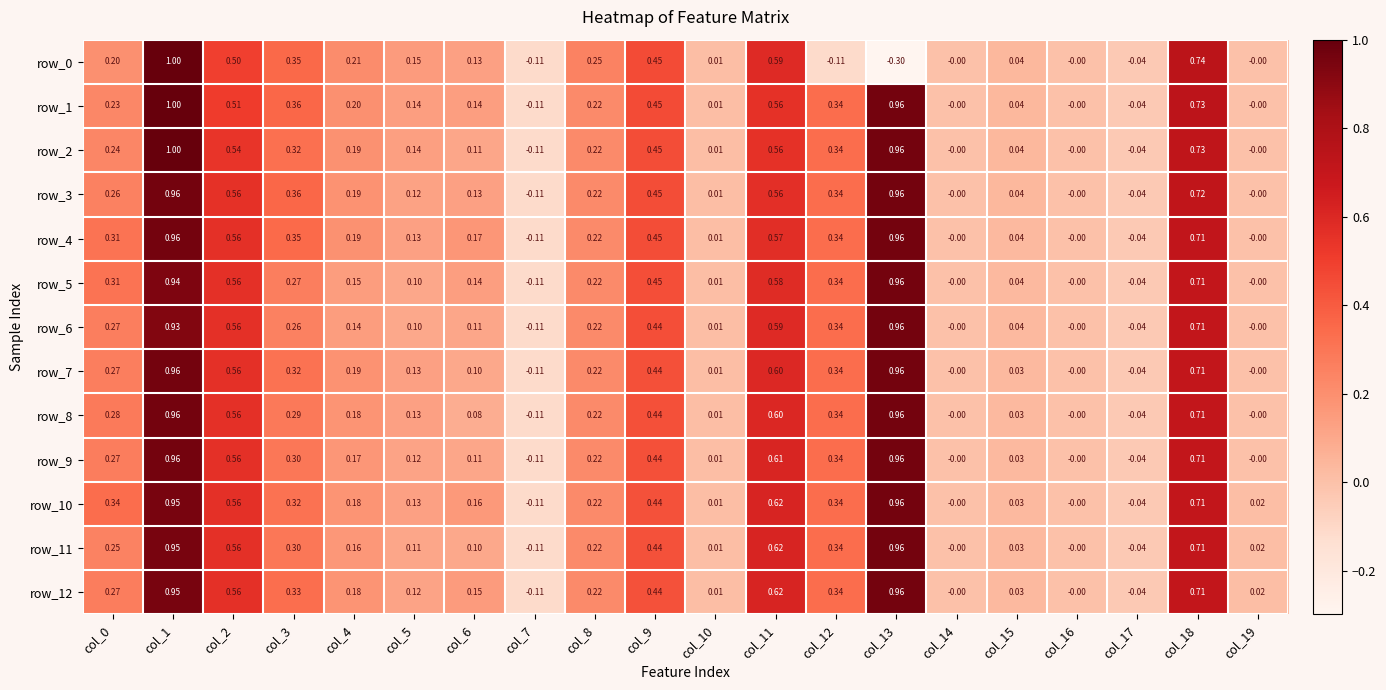

Is the value of row_3 at col_3 greater than the value of row_9 at col_13?

No